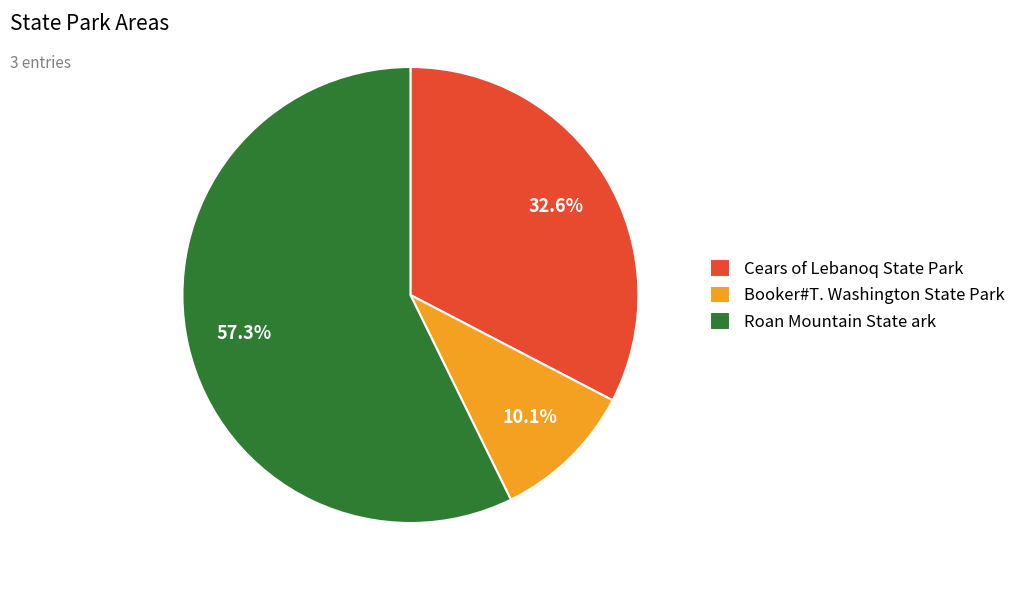

True or false: Booker#T. Washington State Park accounts for 10% of the total.

True